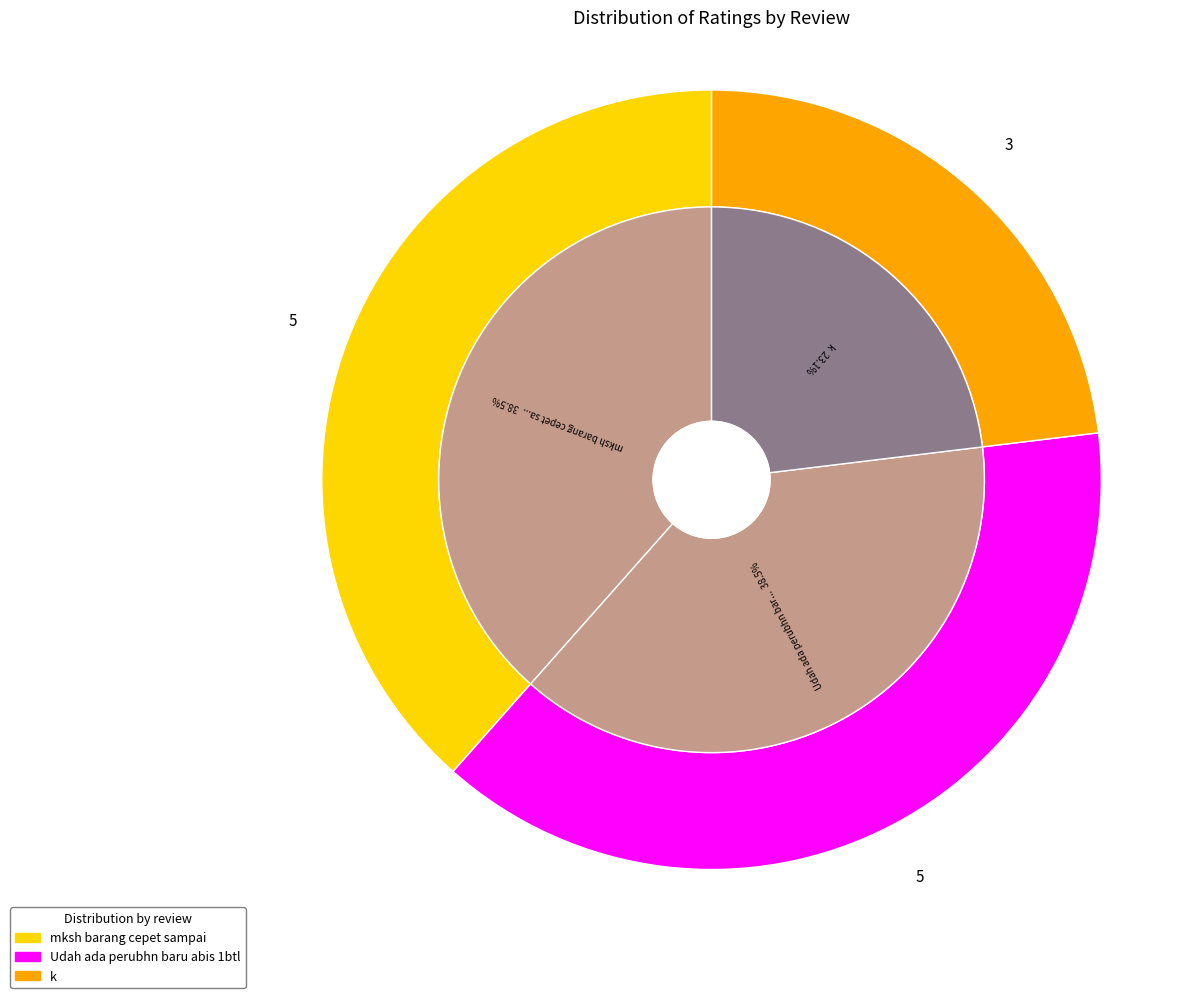

Is there a majority slice in this chart?

No